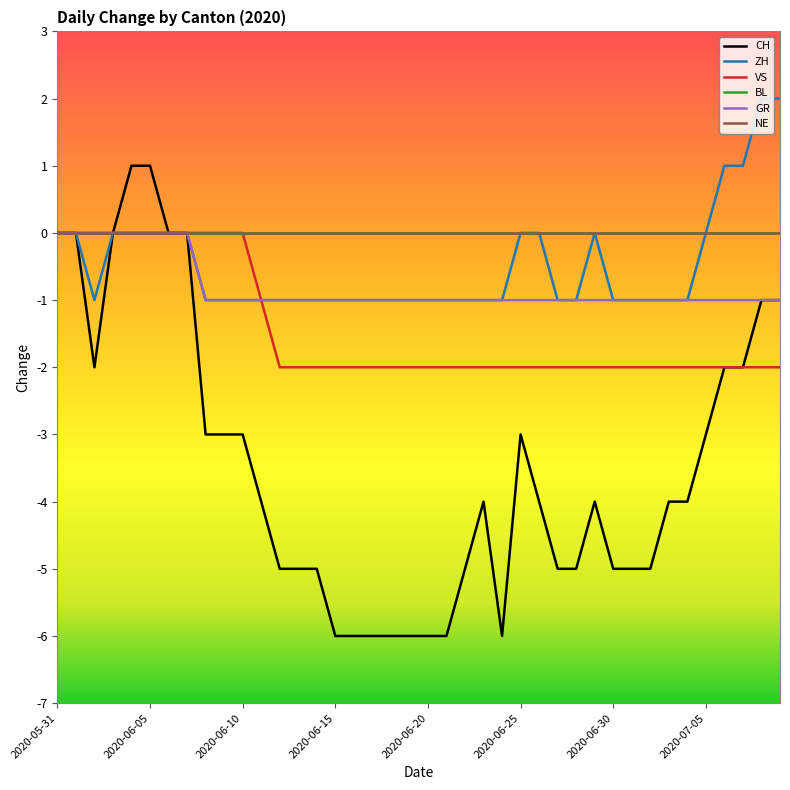

Does the chart have visible grid lines?

No